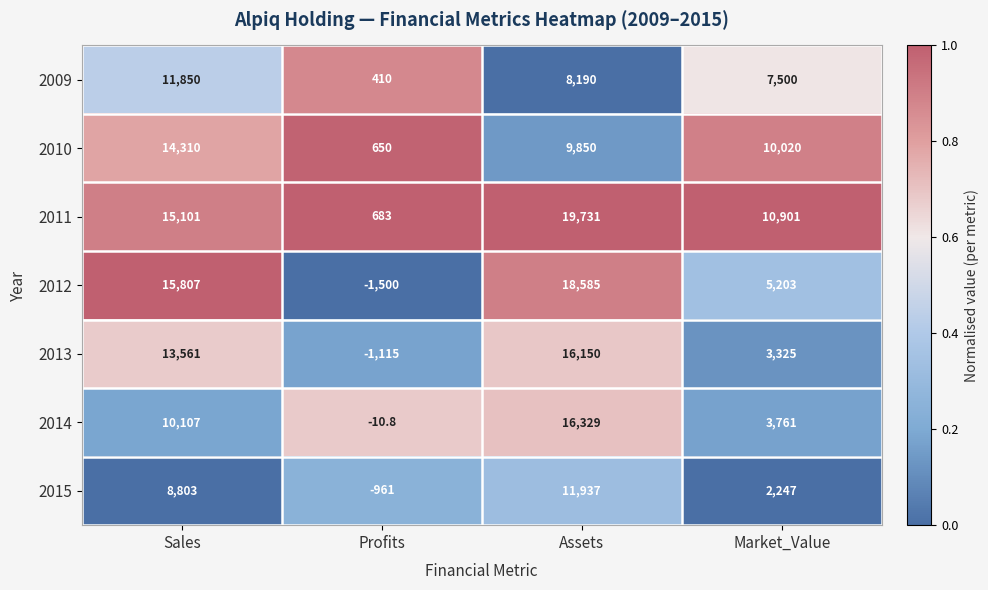

At how many categories does at least one series exceed 0?

4